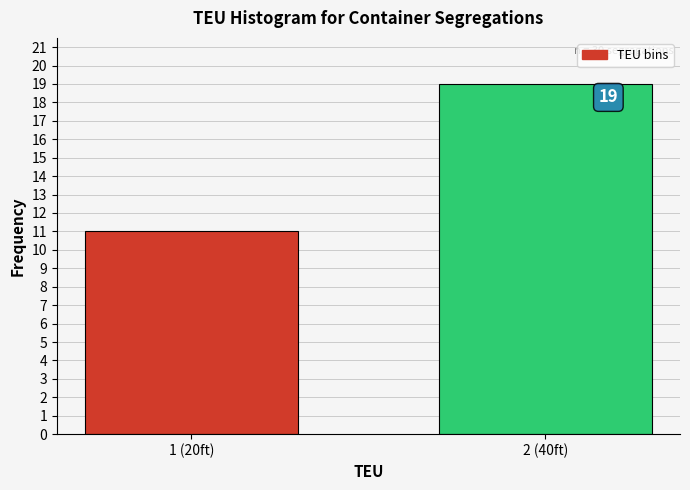

Reading left to right, what are all the values shown in this chart?

1 (20ft)=11	2 (40ft)=19